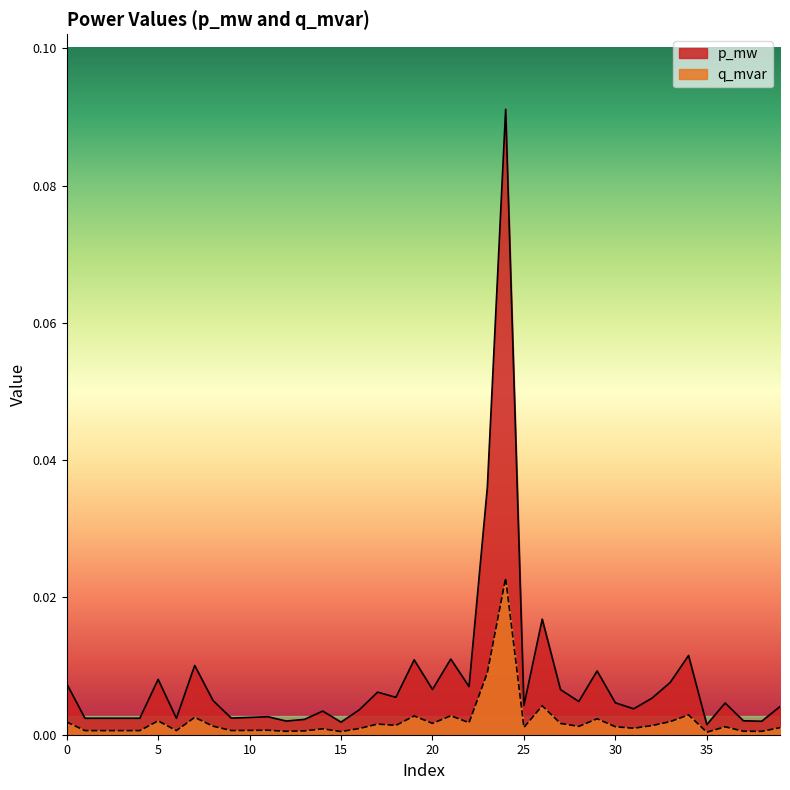

True or false: p_mw and q_mvar cross at least once.

False